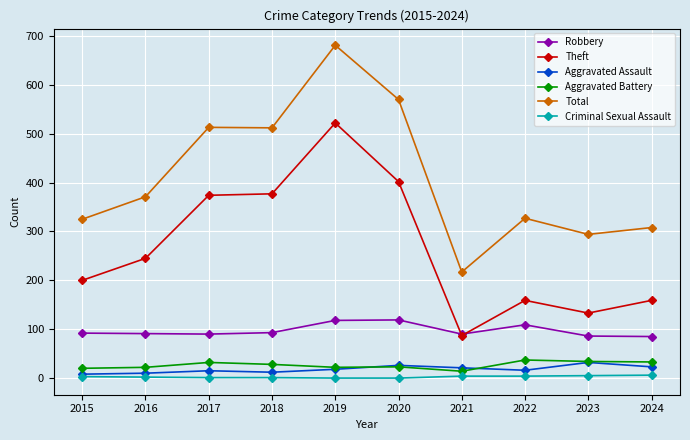

True or false: Total and Robbery cross at least once.

False